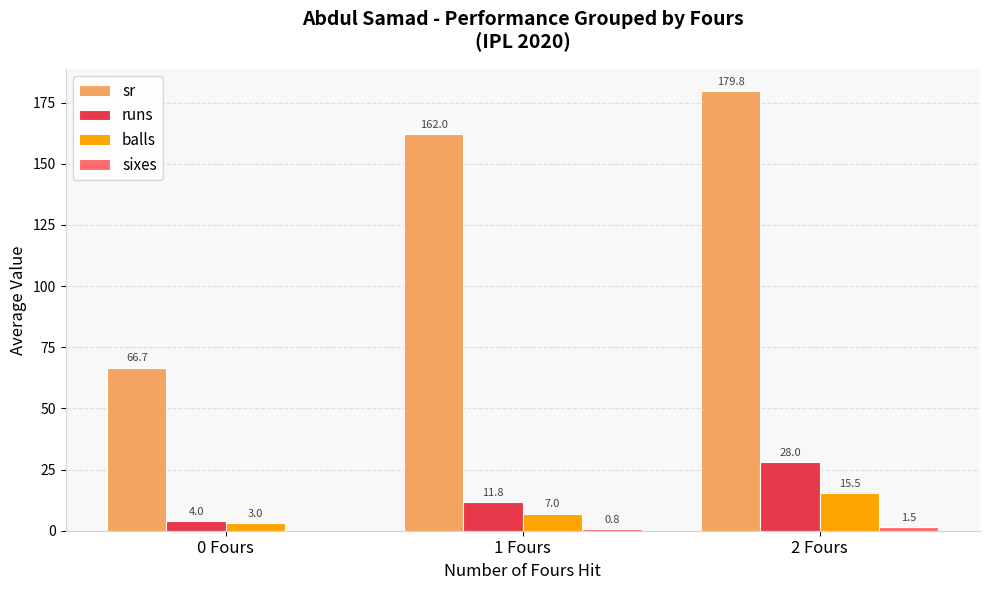

At which label is balls closest to 9?

1 Fours